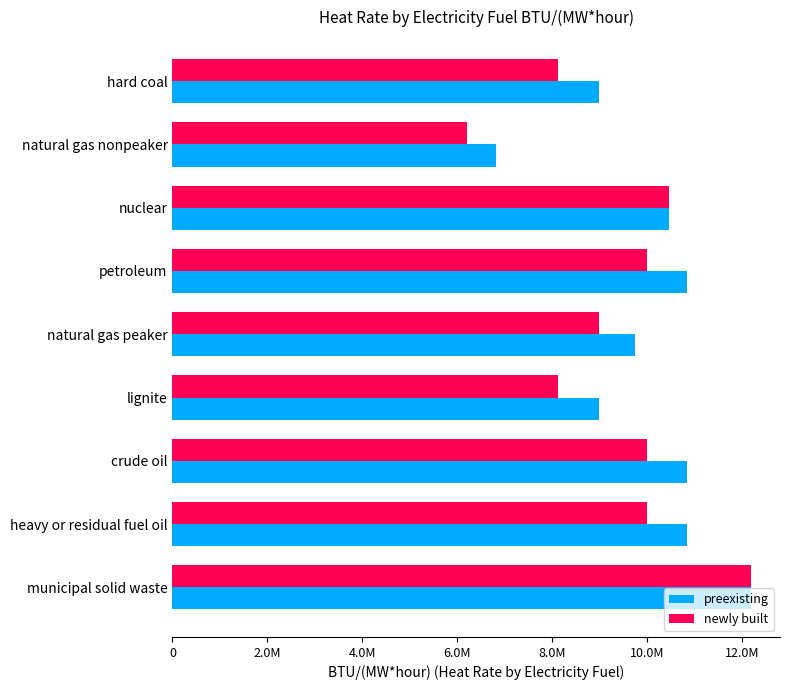

Rank the series by their maximum value, from highest to lowest.

preexisting, newly built